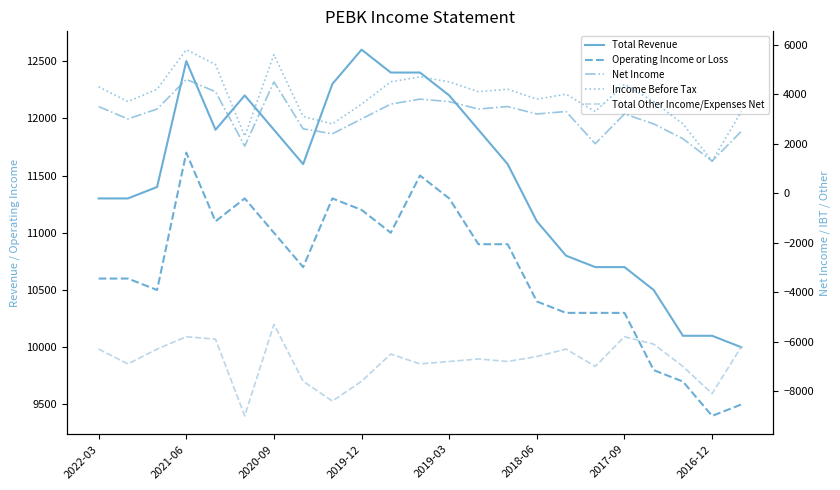

What is the sum of all Income Before Tax values?

89200